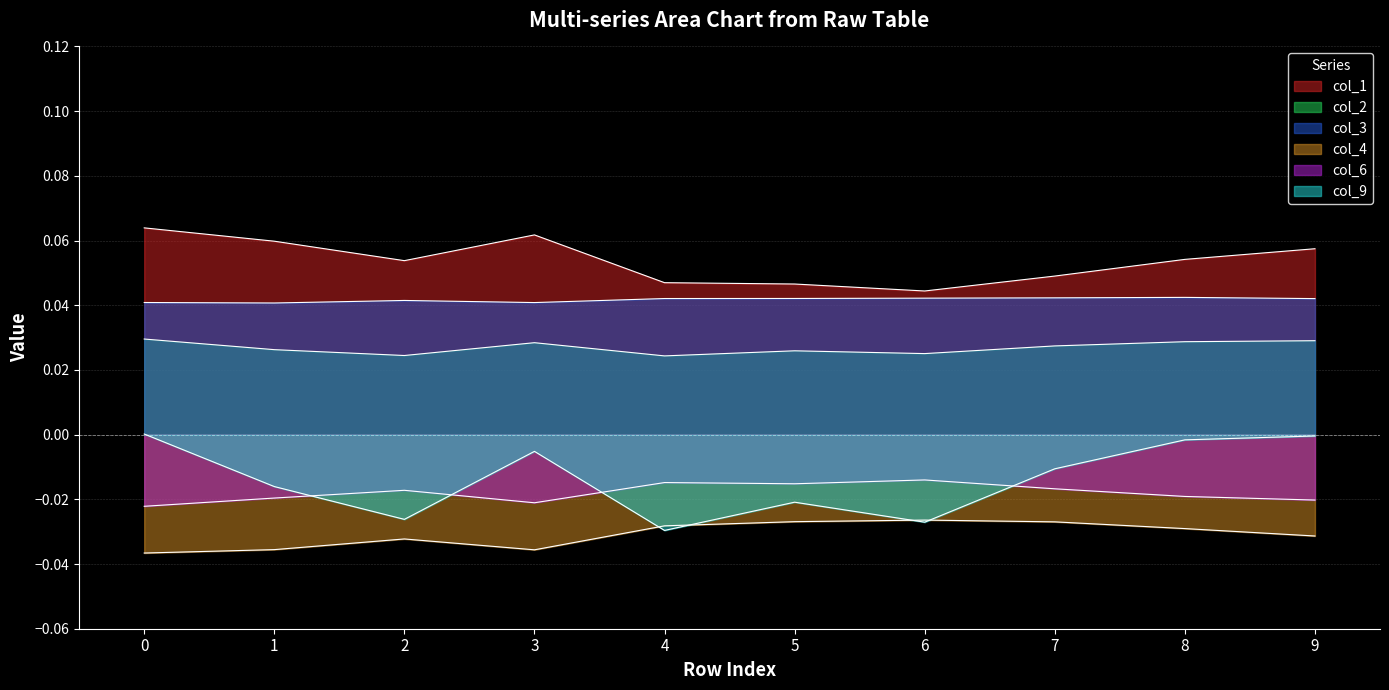

Reading left to right, list all the values displayed in this chart.

col_1: 0=0.1	1=0.1	2=0.1	3=0.1	4=0.0	5=0.0	6=0.0	7=0.0	8=0.1	9=0.1
col_2: 0=0.0	1=0.0	2=0.0	3=0.0	4=0.0	5=0.0	6=0.0	7=0.0	8=0.0	9=0.0
col_3: 0=0.0	1=0.0	2=0.0	3=0.0	4=0.0	5=0.0	6=0.0	7=0.0	8=0.0	9=0.0
col_4: 0=-0.0	1=-0.0	2=-0.0	3=-0.0	4=-0.0	5=-0.0	6=-0.0	7=-0.0	8=-0.0	9=-0.0
col_6: 0=-0.0	1=-0.0	2=-0.0	3=-0.0	4=-0.0	5=-0.0	6=-0.0	7=-0.0	8=-0.0	9=-0.0
col_9: 0=0.0	1=-0.0	2=-0.0	3=-0.0	4=-0.0	5=-0.0	6=-0.0	7=-0.0	8=-0.0	9=-0.0